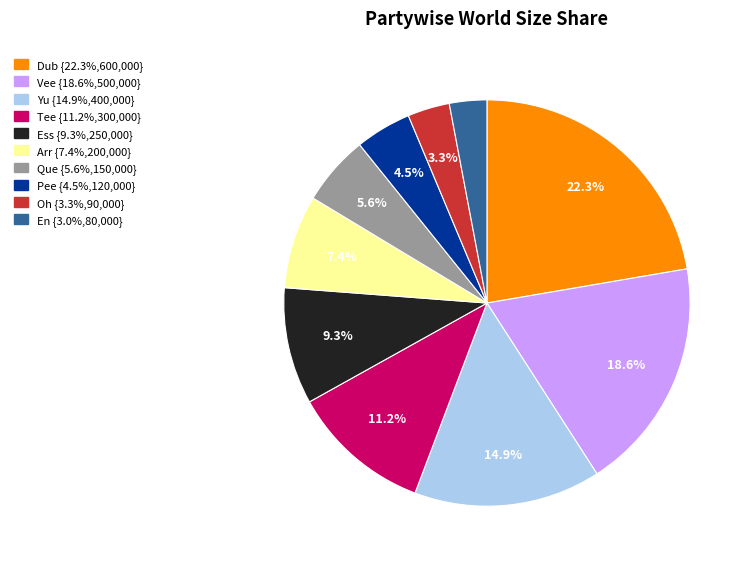

How much of the chart is everything except Yu?

85.1%